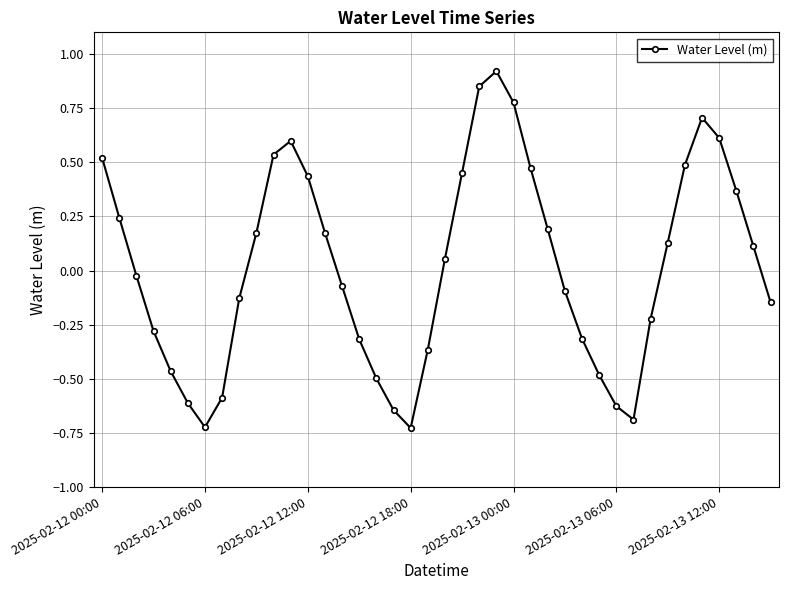

How many interior local valleys (lower than both neighbors) does the data have?

3